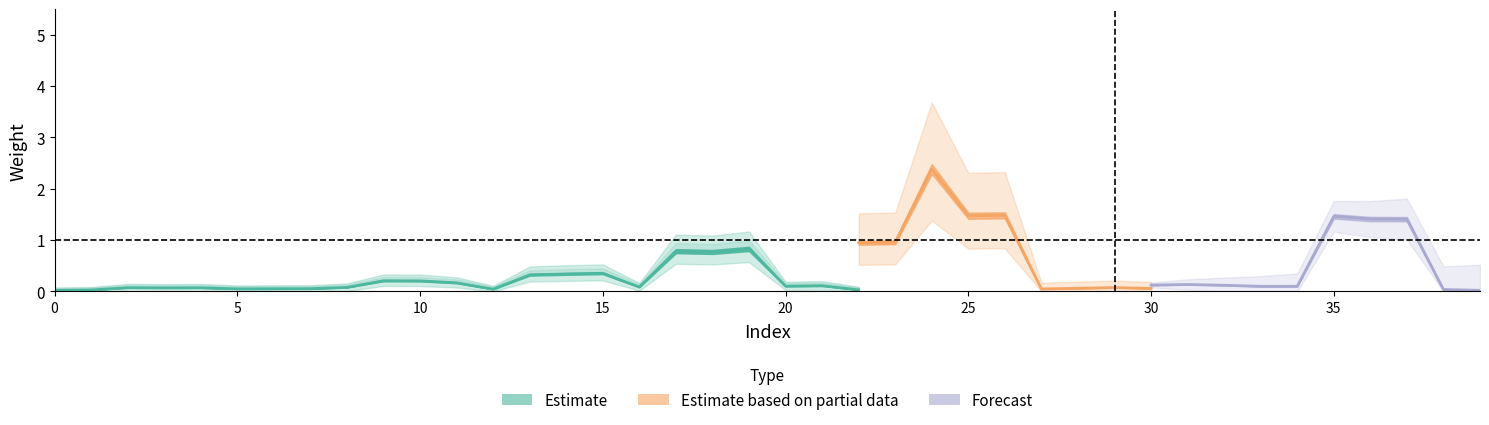

Does the chart have visible grid lines?

No